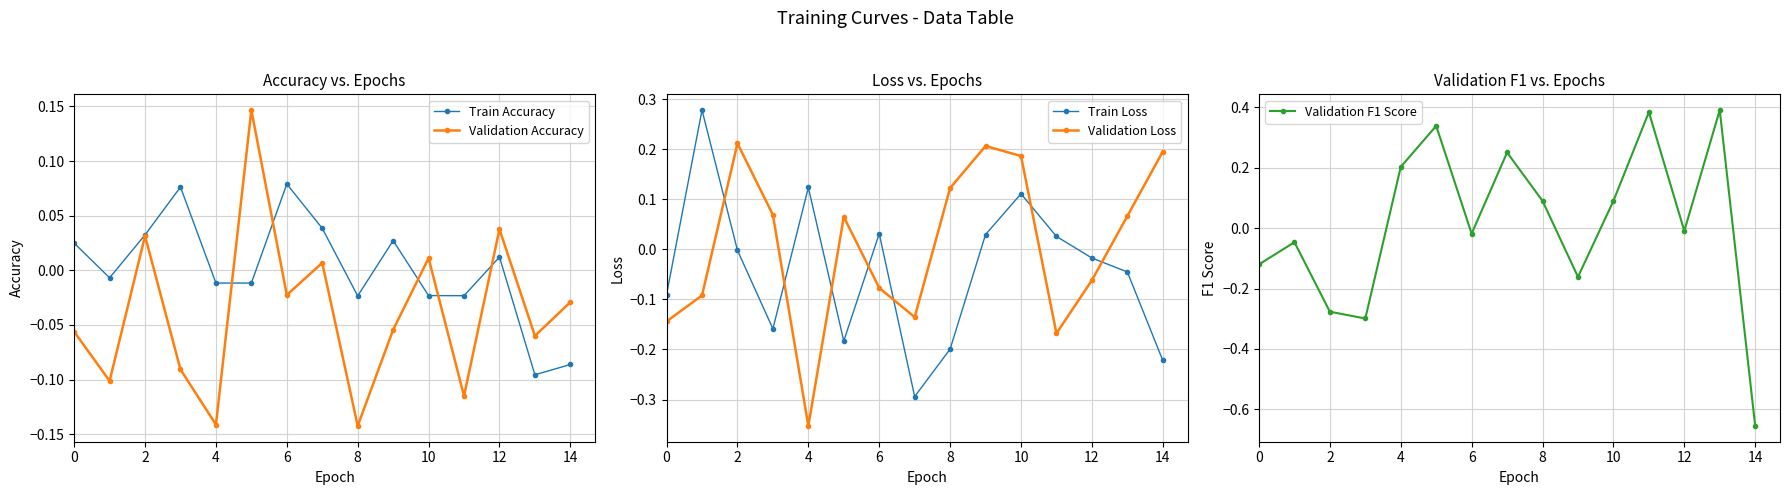

Is this an area chart (filled region under the line)?

No